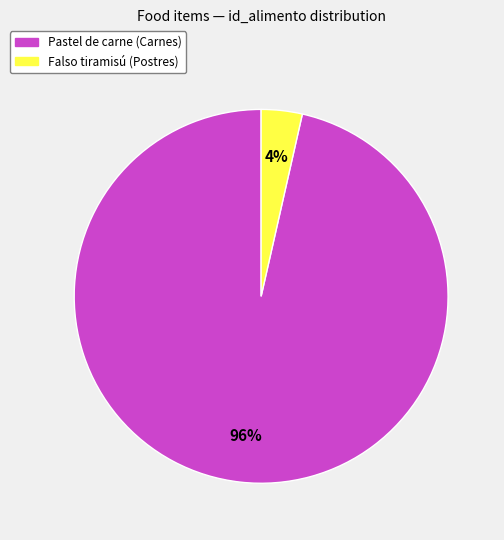

Between Pastel de carne (Carnes) and Falso tiramisú (Postres), which is larger?

Pastel de carne (Carnes)